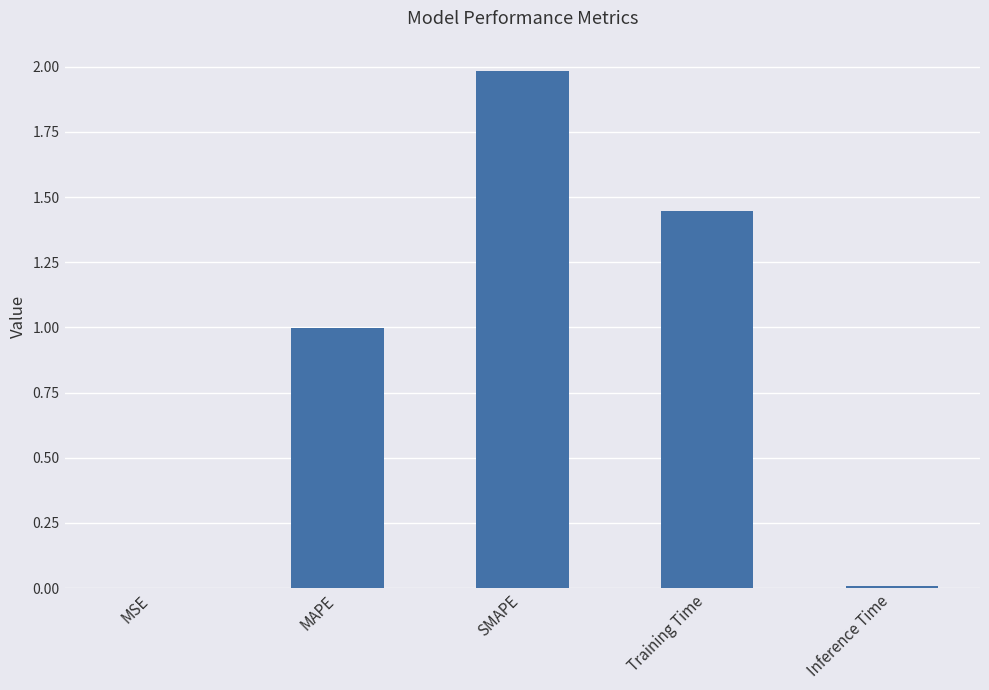

Are the bars horizontal?

No